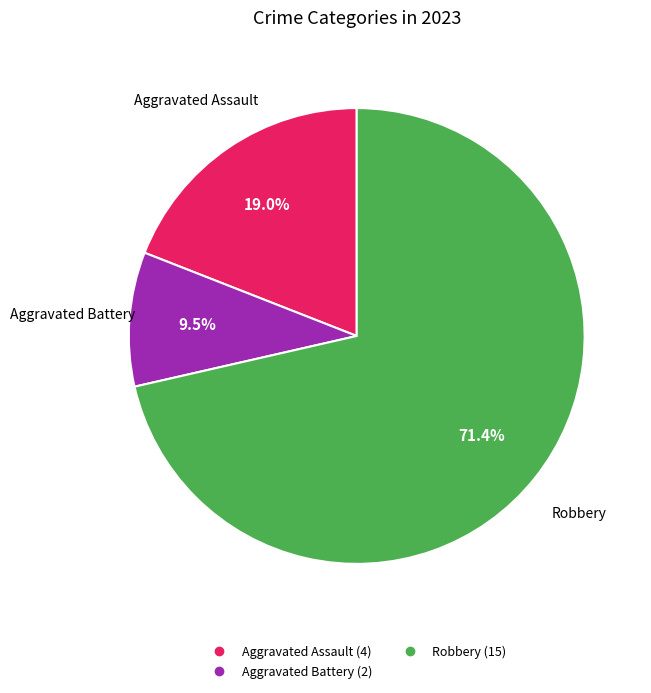

Is there any slice that represents more than half of the pie?

Yes